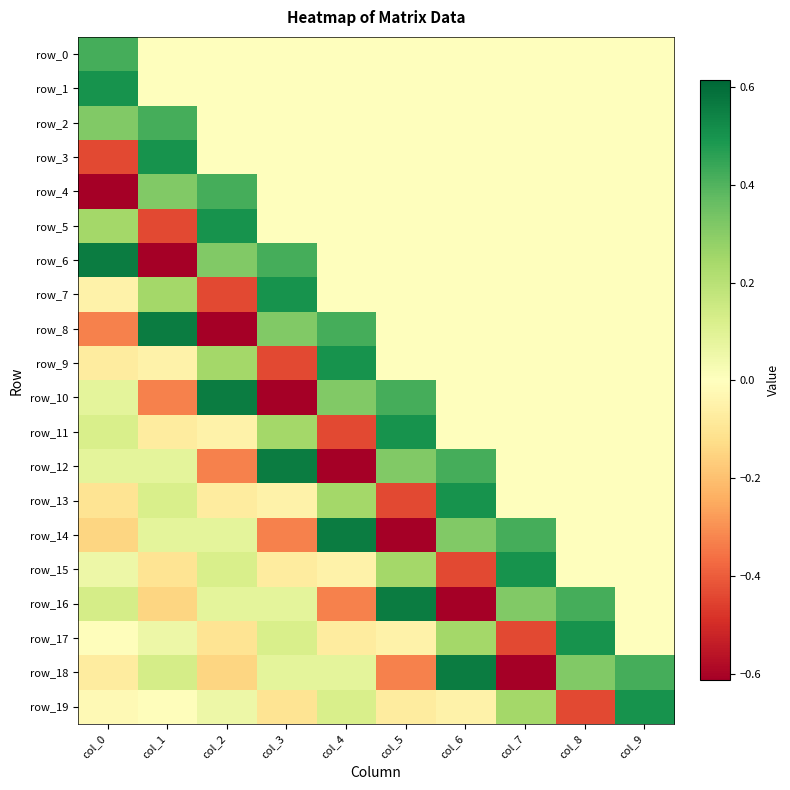

Is the value of row_7 at col_3 greater than the value of row_0 at col_0?

Yes